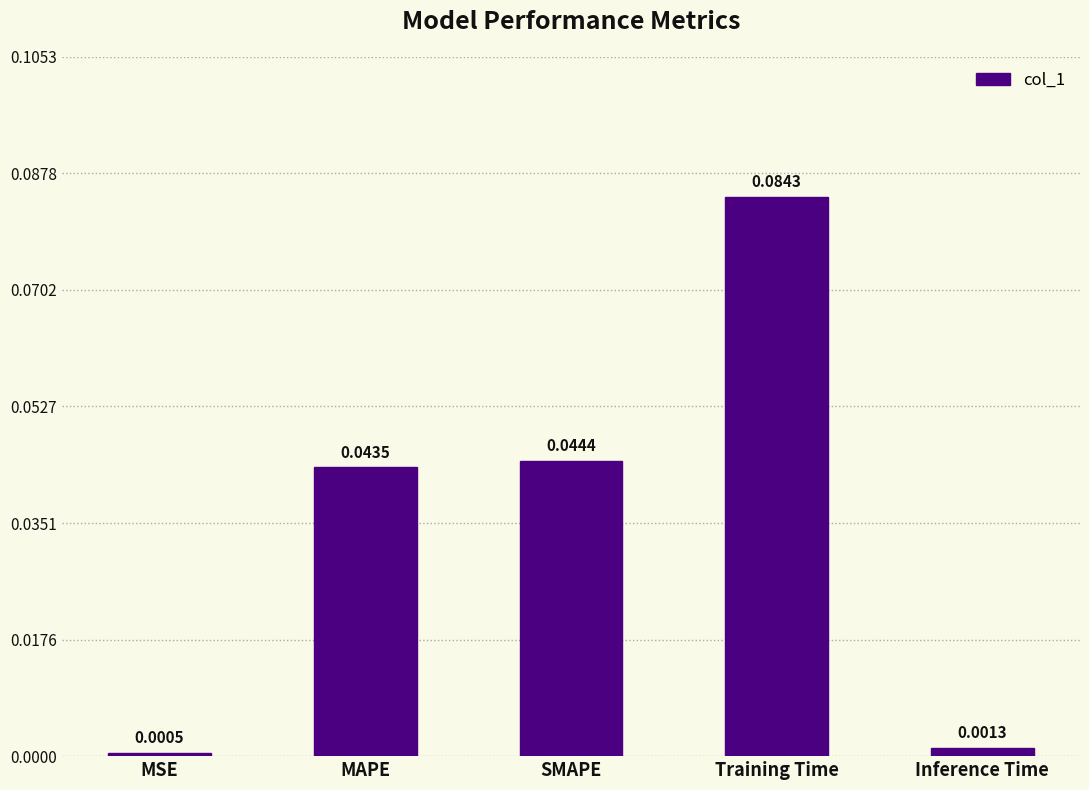

Which label corresponds to the smallest value in the chart?

MSE